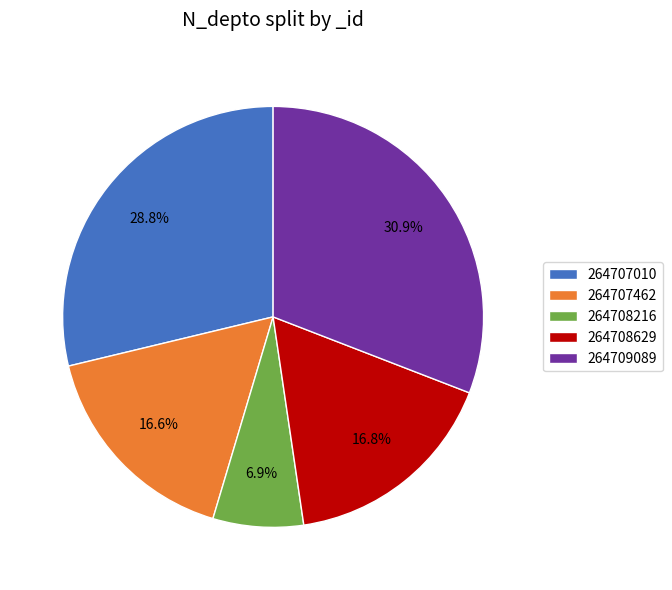

True or false: 264707462 accounts for 17% of the total.

True